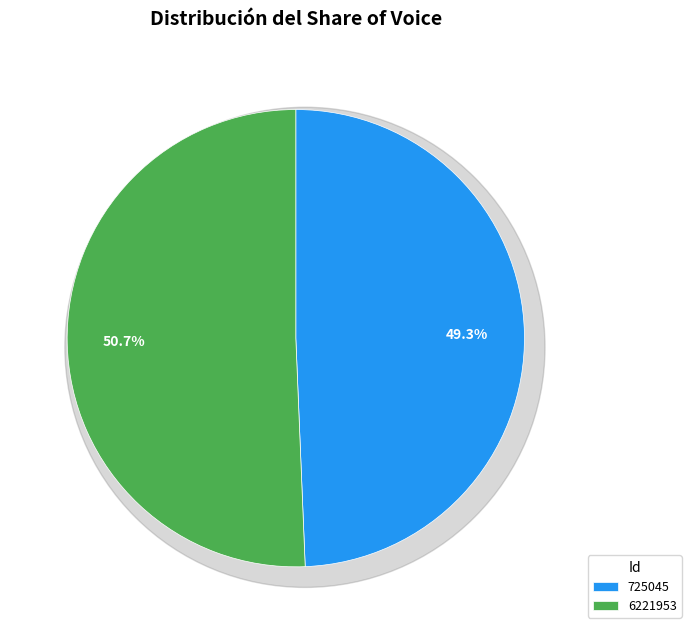

Combined, what portion of the pie is 725045 and 6221953?

100.0%